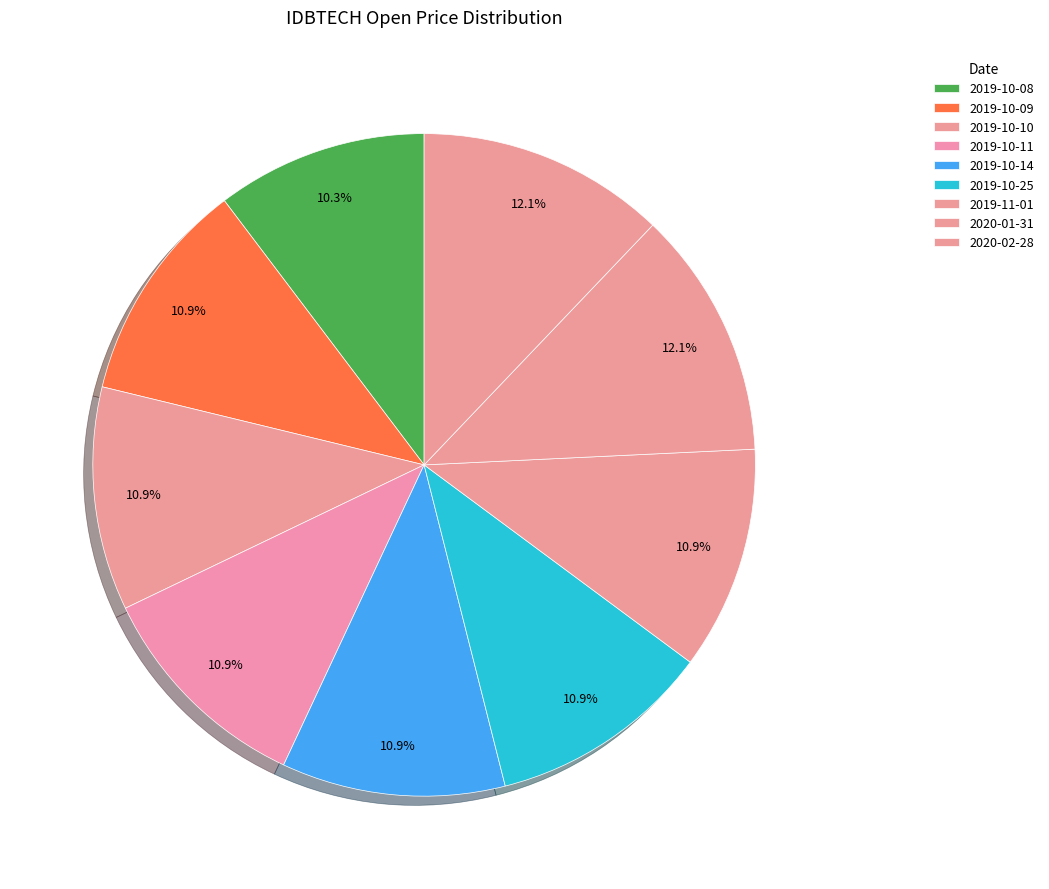

What percentage do 2019-10-08 and 2019-10-09 together represent?

21.2%